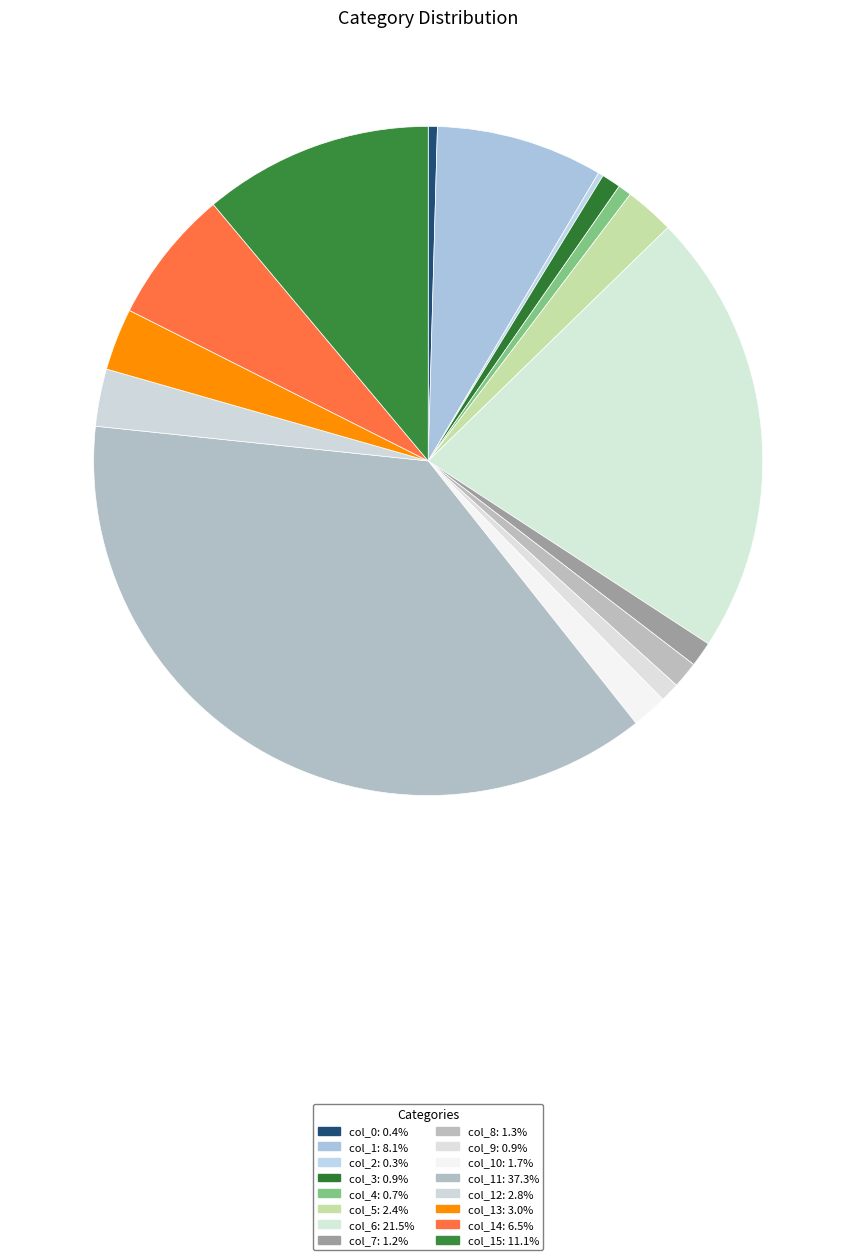

Rank the categories by value from lowest to highest.

col_2, col_0, col_4, col_3, col_9, col_7, col_8, col_10, col_5, col_12, col_13, col_14, col_1, col_15, col_6, col_11